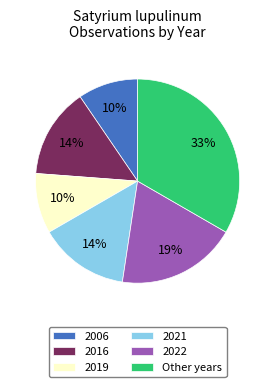

To the nearest percent, what is the average slice percentage?

17%